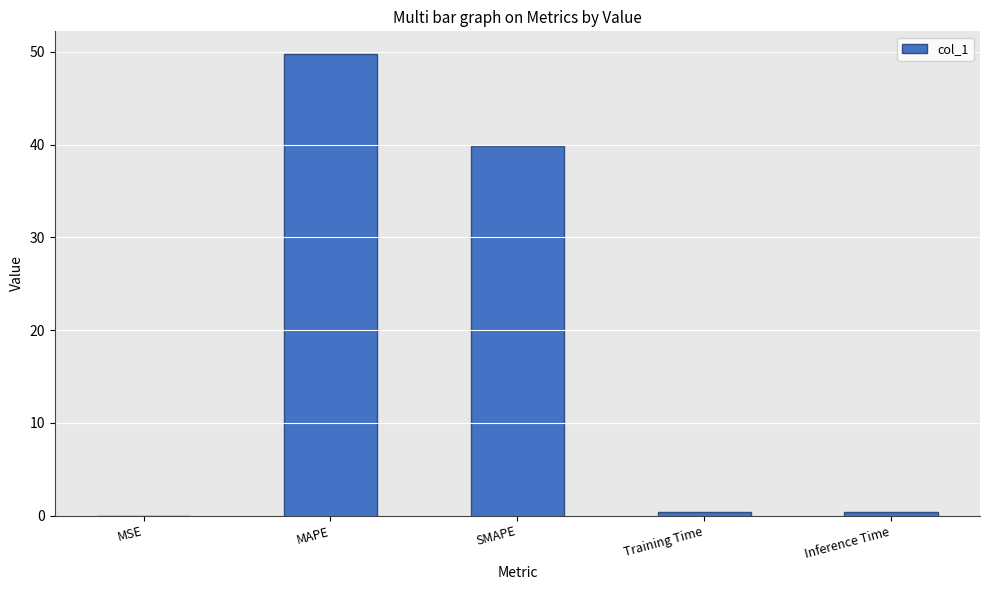

At which label is the value closest to 24?

SMAPE